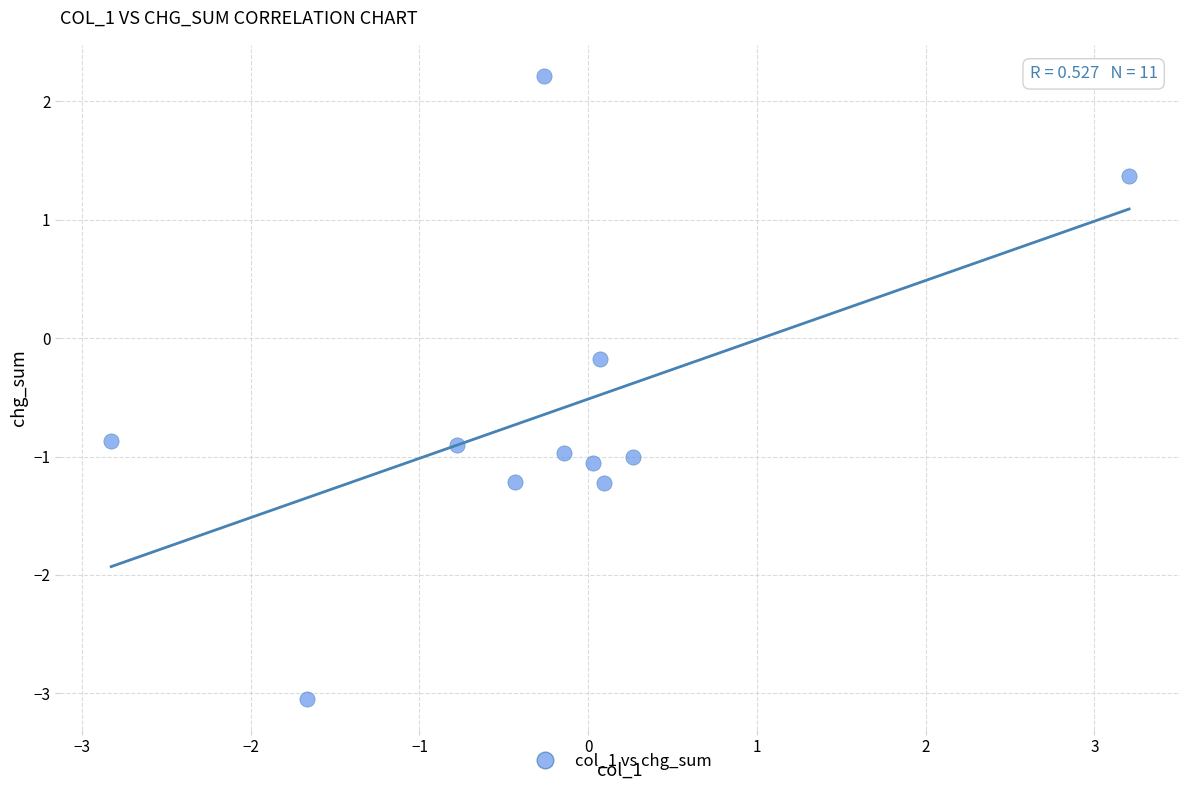

What is the range of Y values (max minus min)?

5.3